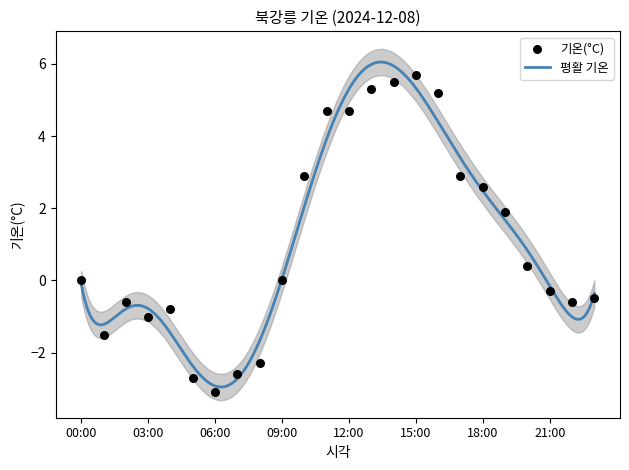

What is the change in value from 06:00 to 13:00?

+8.4